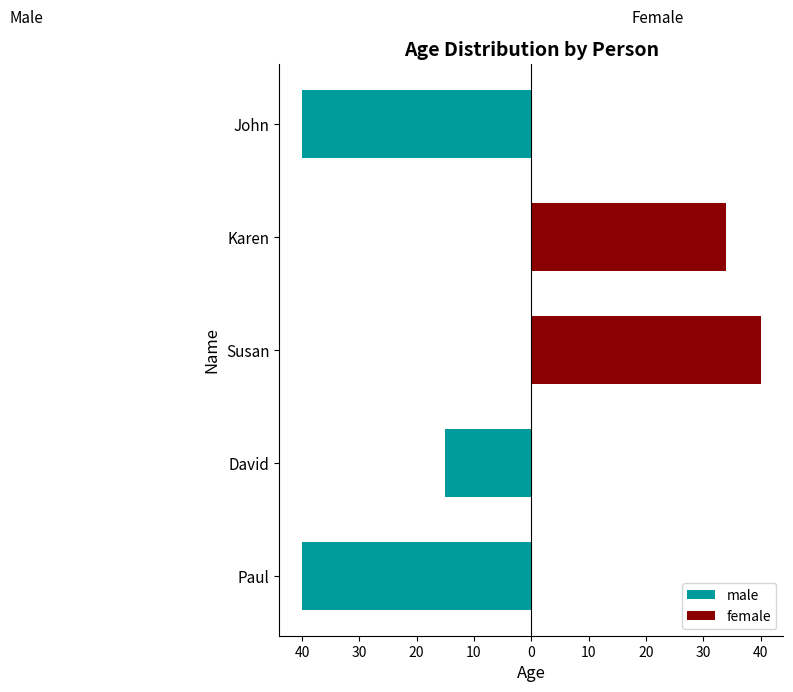

What is the difference between the highest and lowest values at Karen?

34